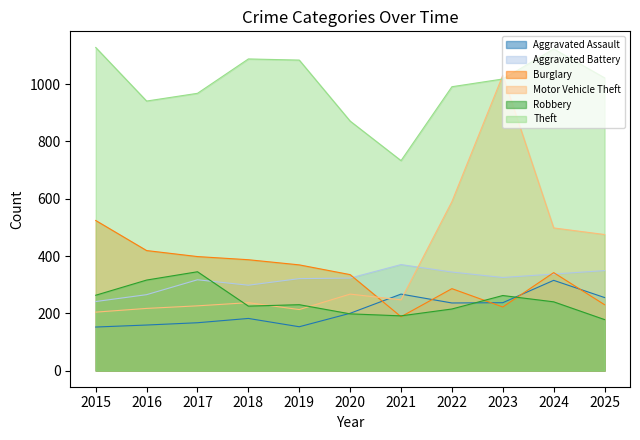

True or false: Aggravated Assault and Burglary intersect in this chart.

True